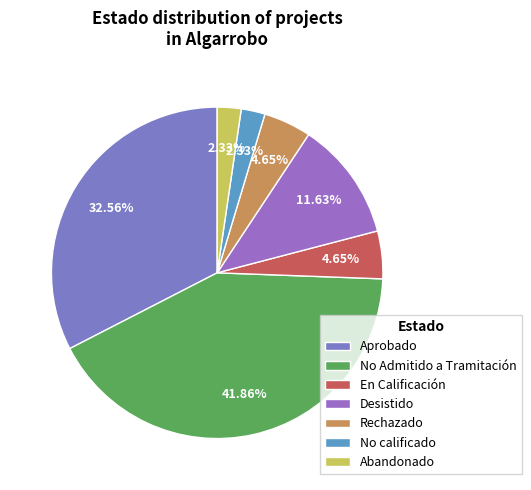

To the nearest percent, what portion does Abandonado represent?

2%